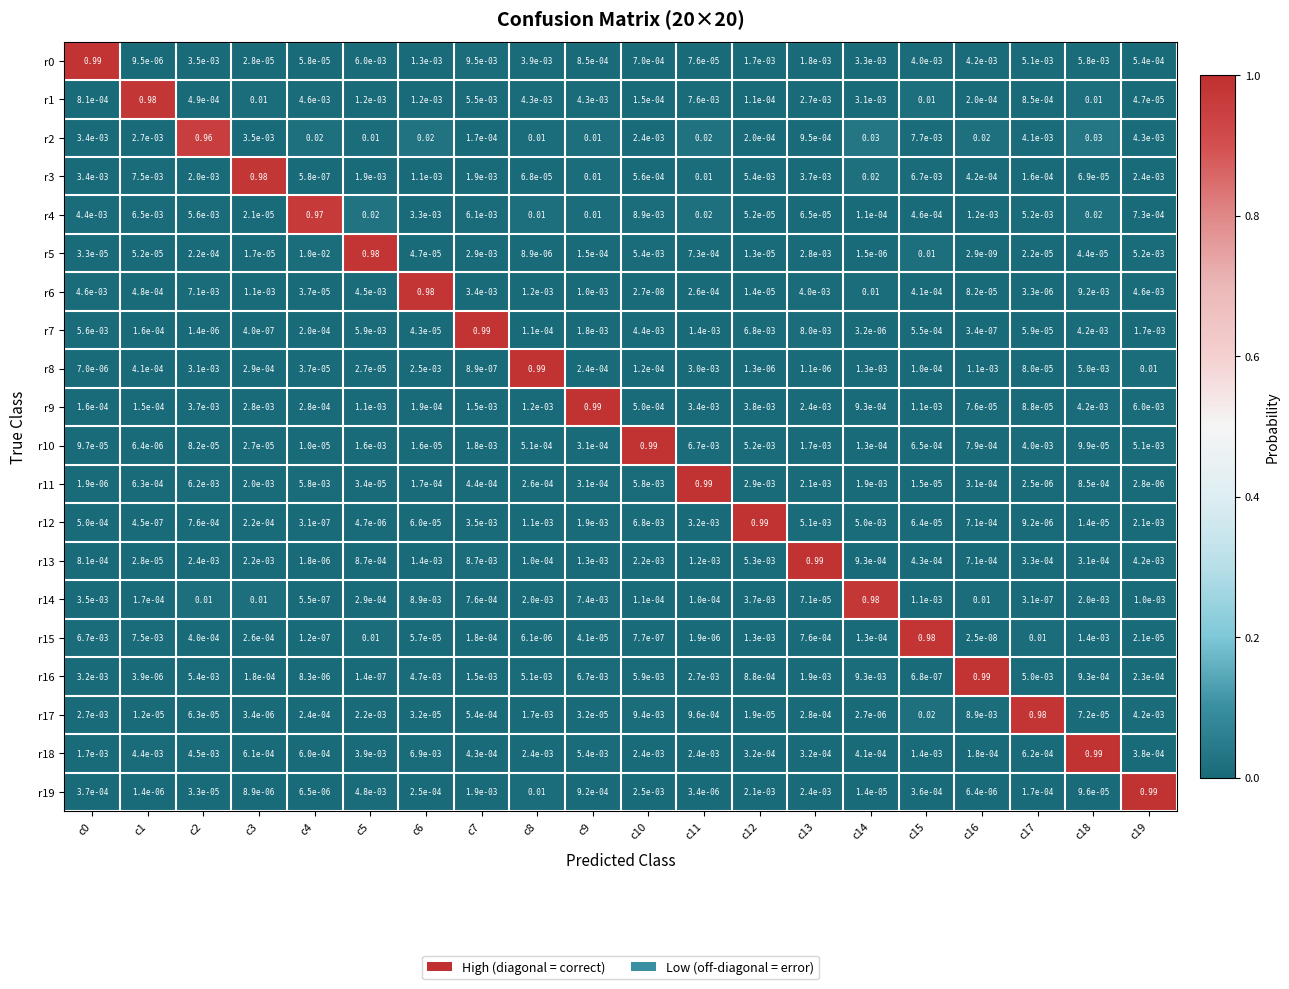

Which series has the largest range (max minus min)?

r16